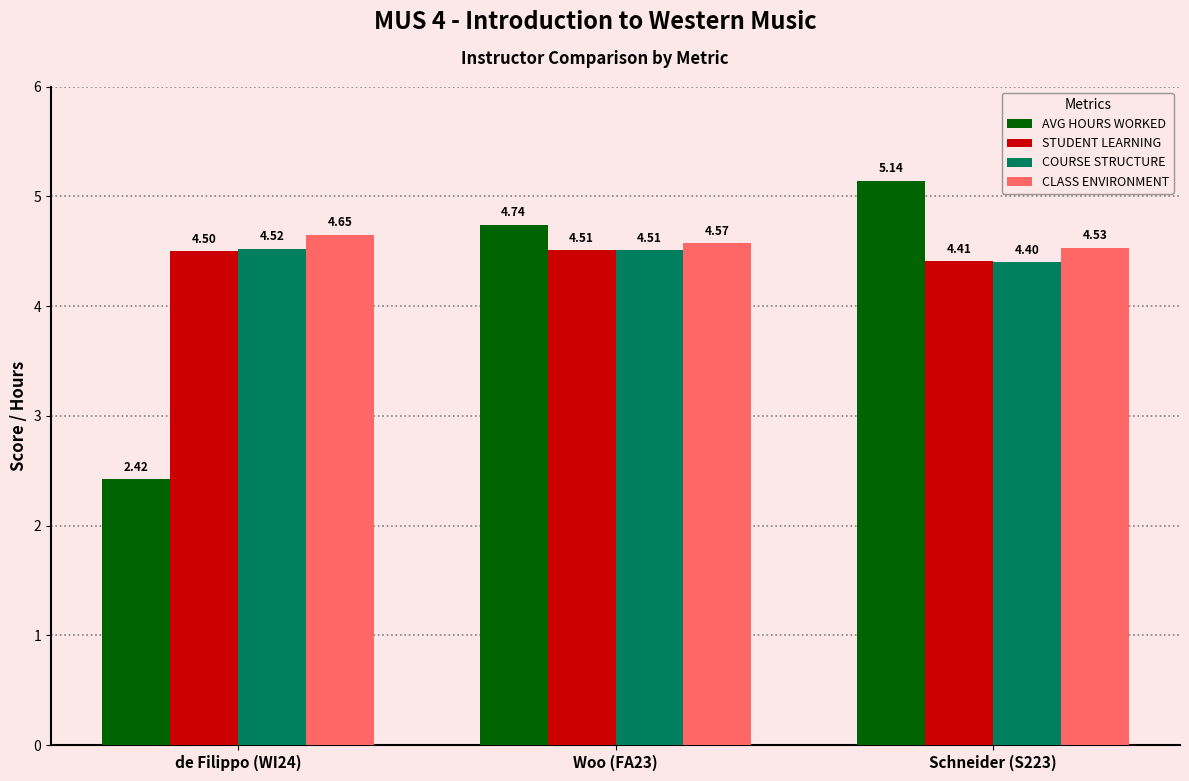

What is the total value across all series at de Filippo (WI24)?

16.1